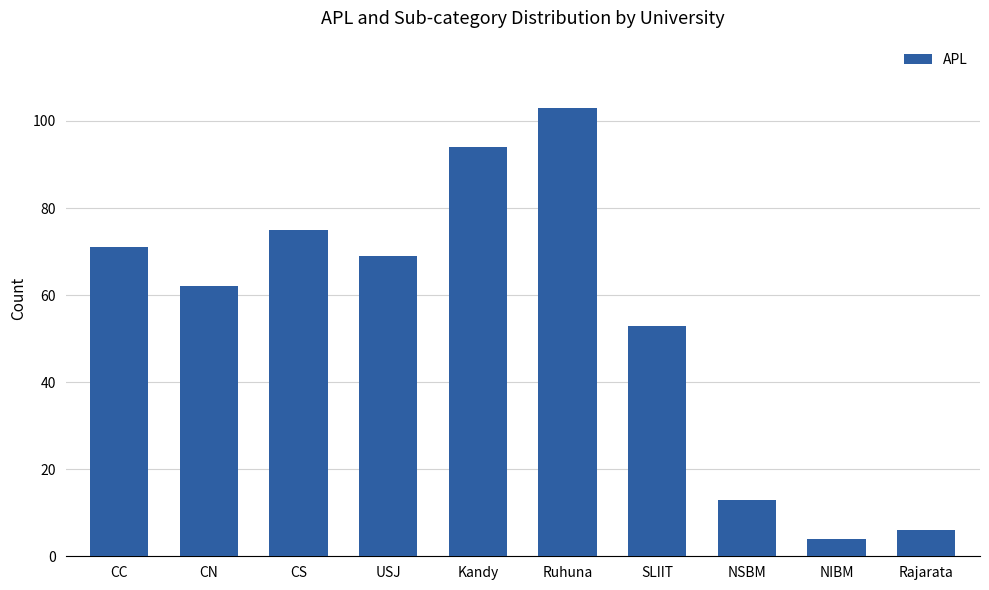

What is the average value?

55